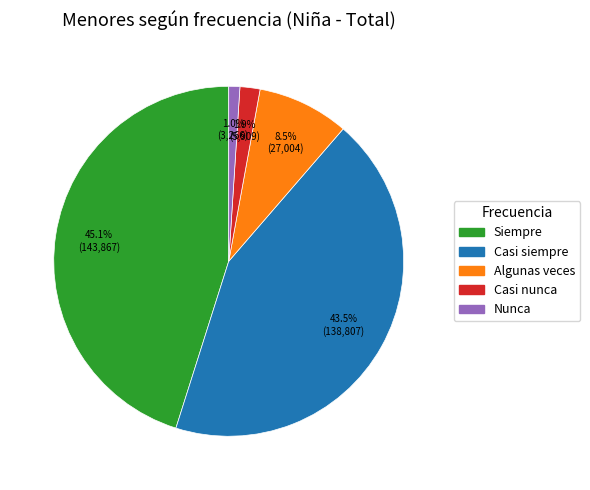

Rank the categories by value from highest to lowest.

Siempre, Casi siempre, Algunas veces, Casi nunca, Nunca